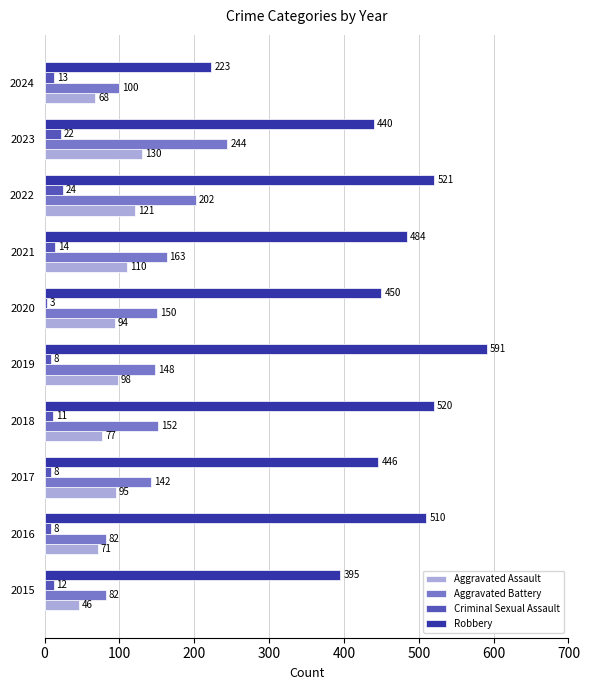

Which series has the widest spread of values?

Robbery